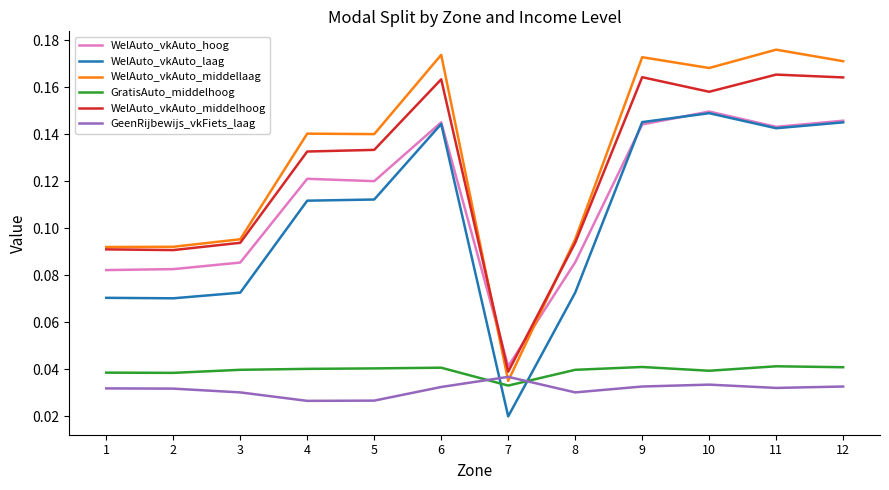

How many lines are shown in the chart?

6